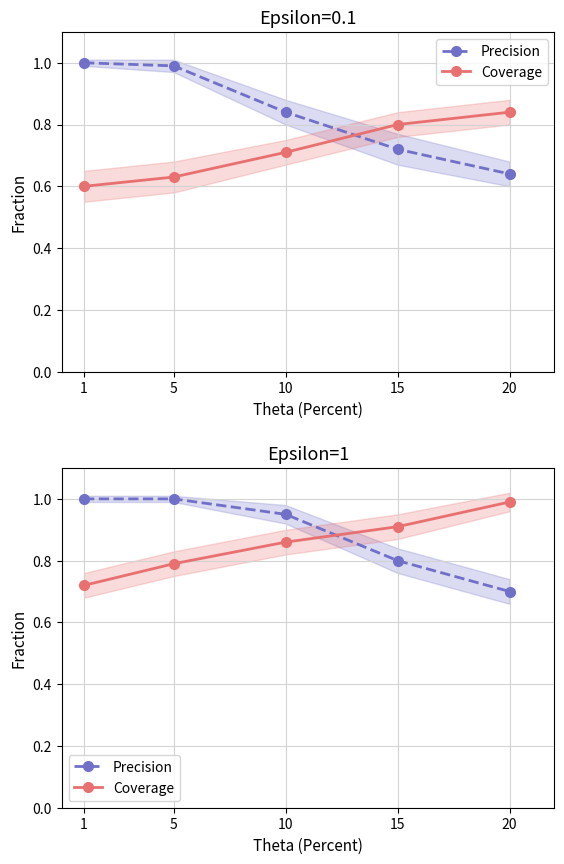

At which category is the sum across all series the highest?

10